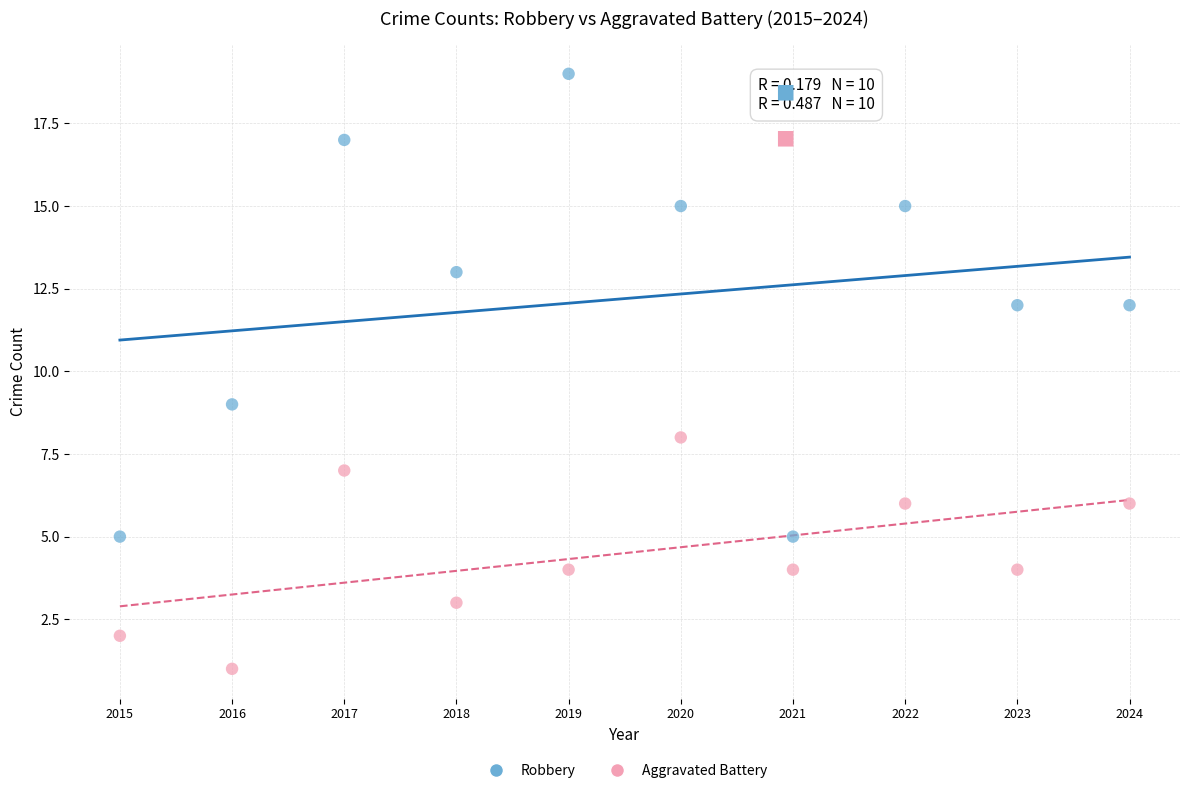

What are all the series names shown in the legend?

Robbery, Aggravated Battery